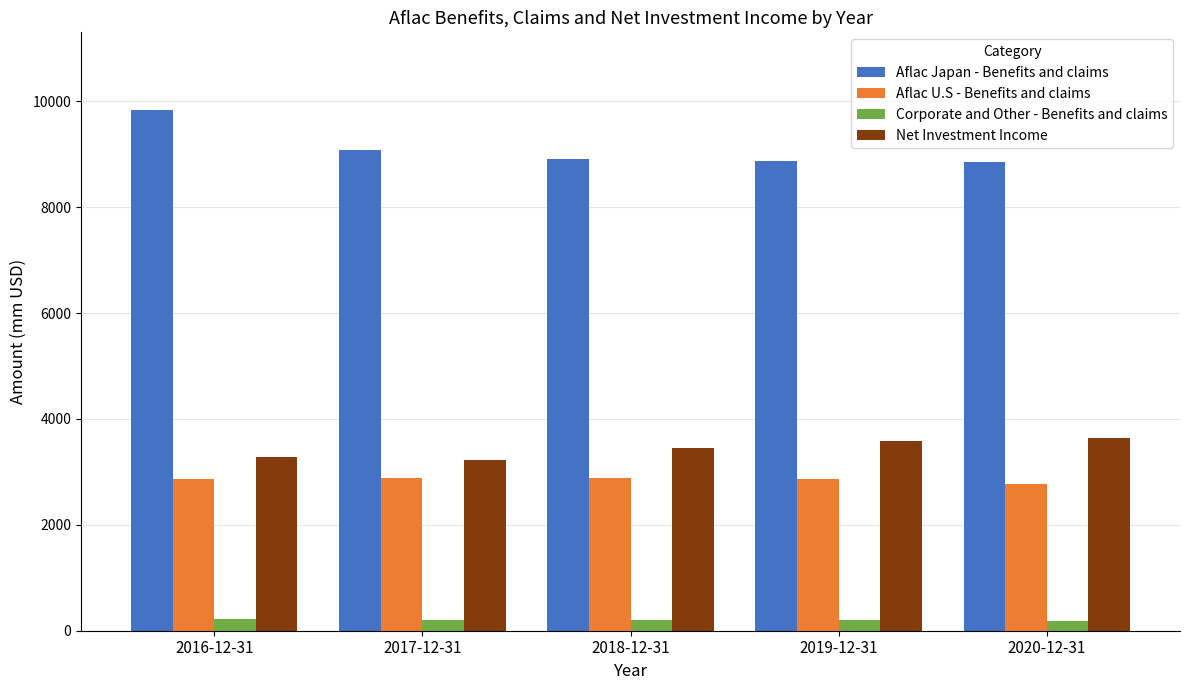

Which series has the largest range (max minus min)?

Aflac Japan - Benefits and claims